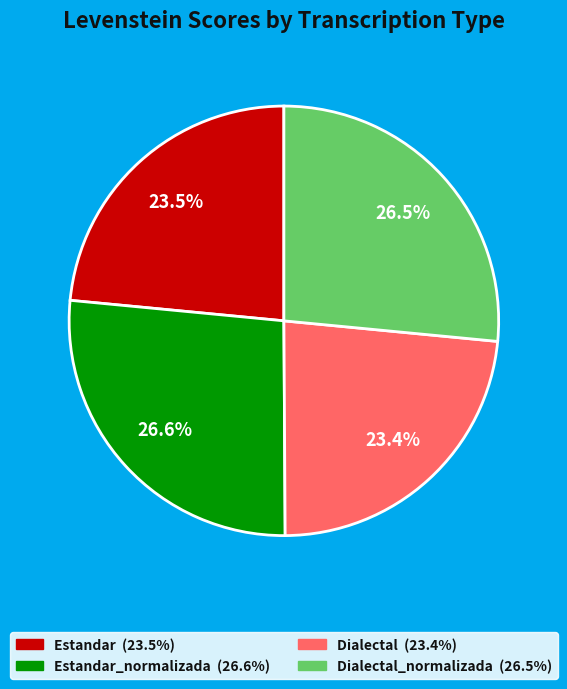

How many segments does this pie chart have?

4